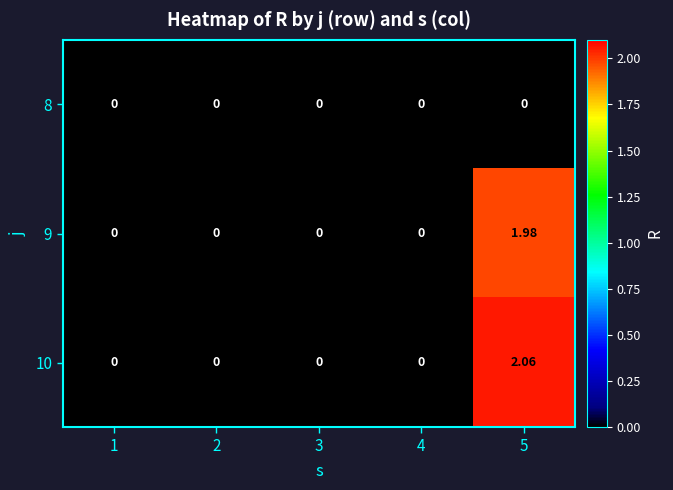

Is the value of 9 at 5 greater than the value of 10 at 5?

No